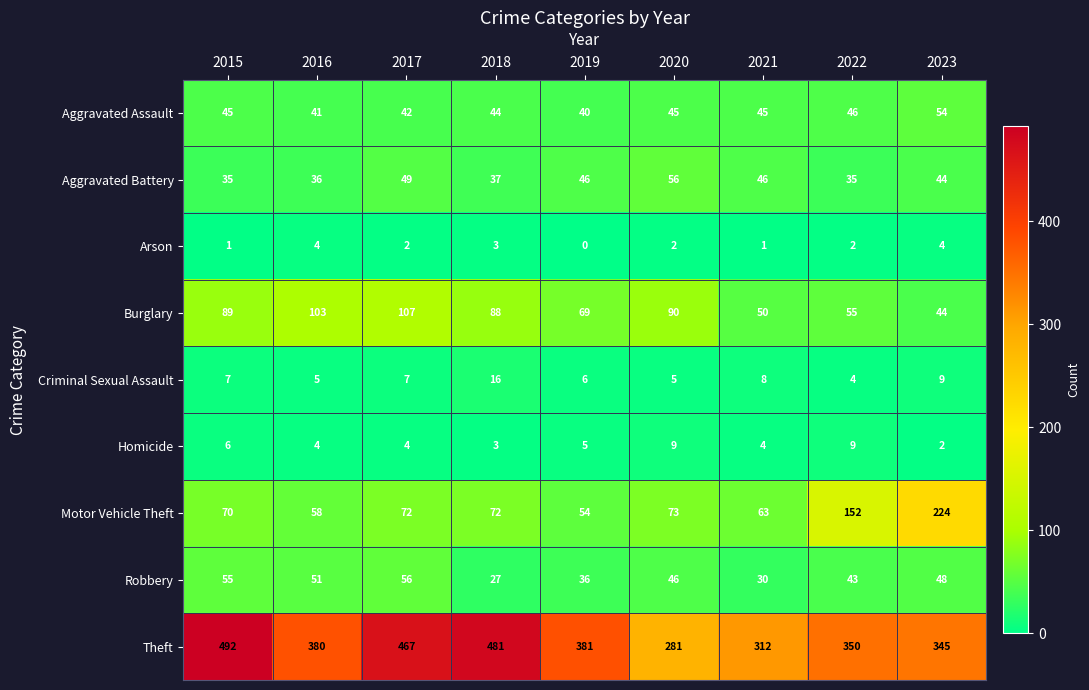

Which series has the widest spread of values?

Theft